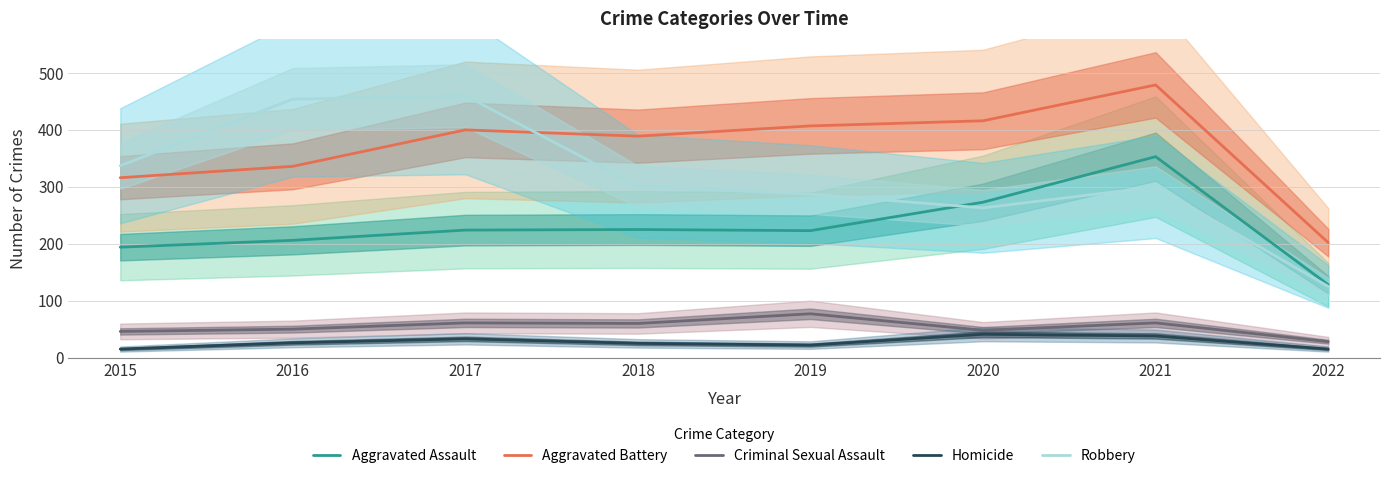

The Criminal Sexual Assault series shows 9 at 2015. True or false?

False